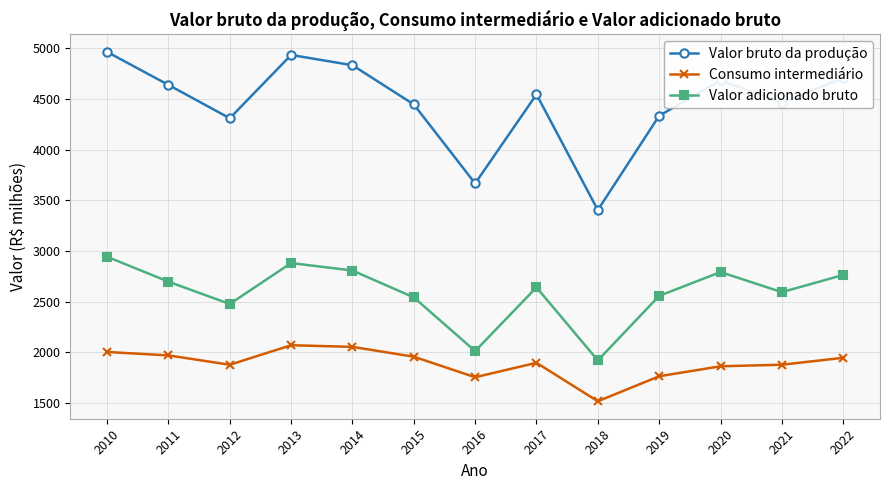

Which series has the largest total across all categories?

Valor bruto da produção